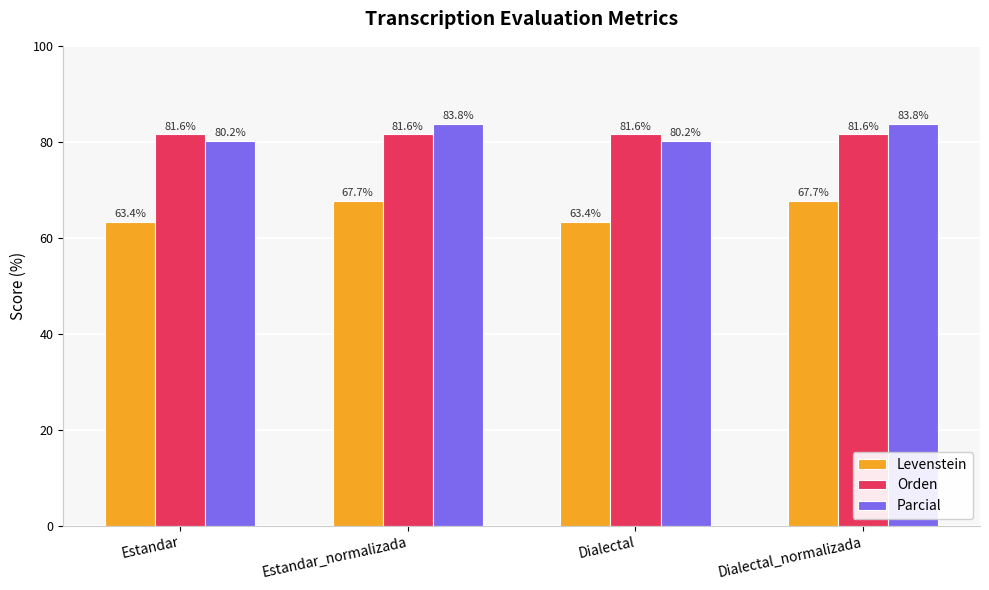

What are all the series names shown in the legend?

Levenstein, Orden, Parcial